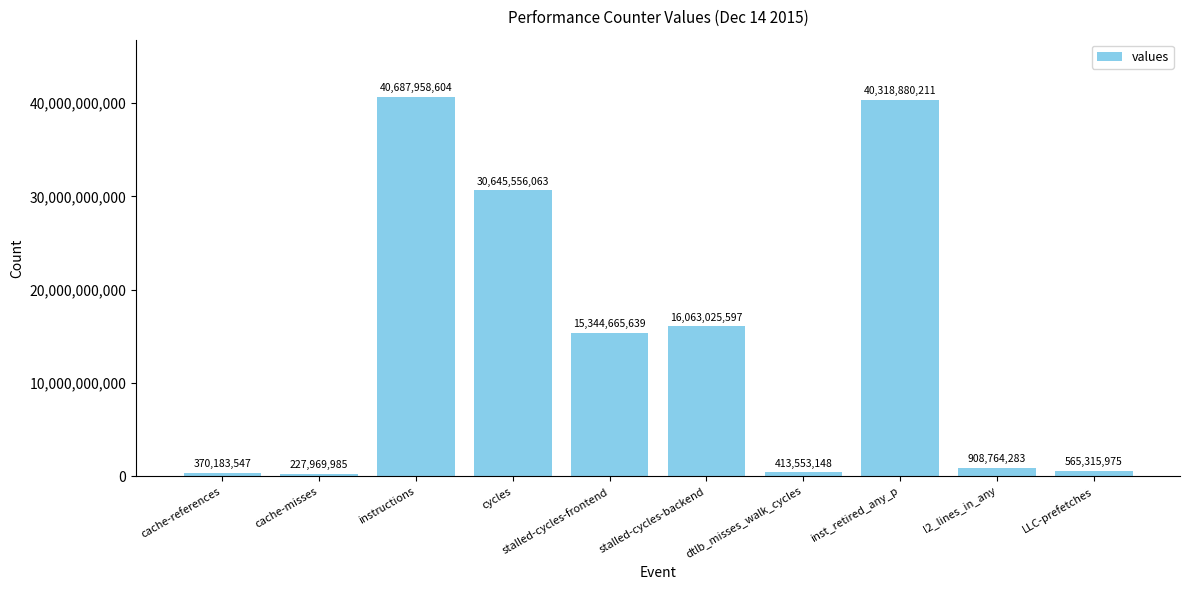

Between cache-misses and cache-references, which is larger?

cache-references